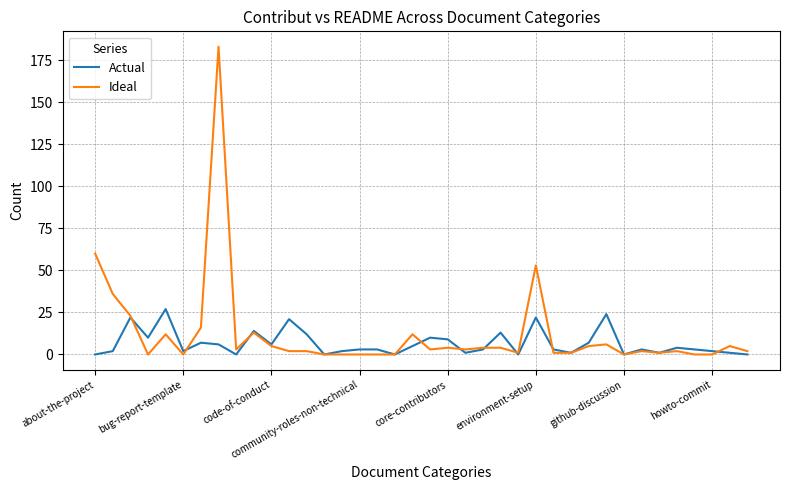

Which series has the largest total across all categories?

Ideal